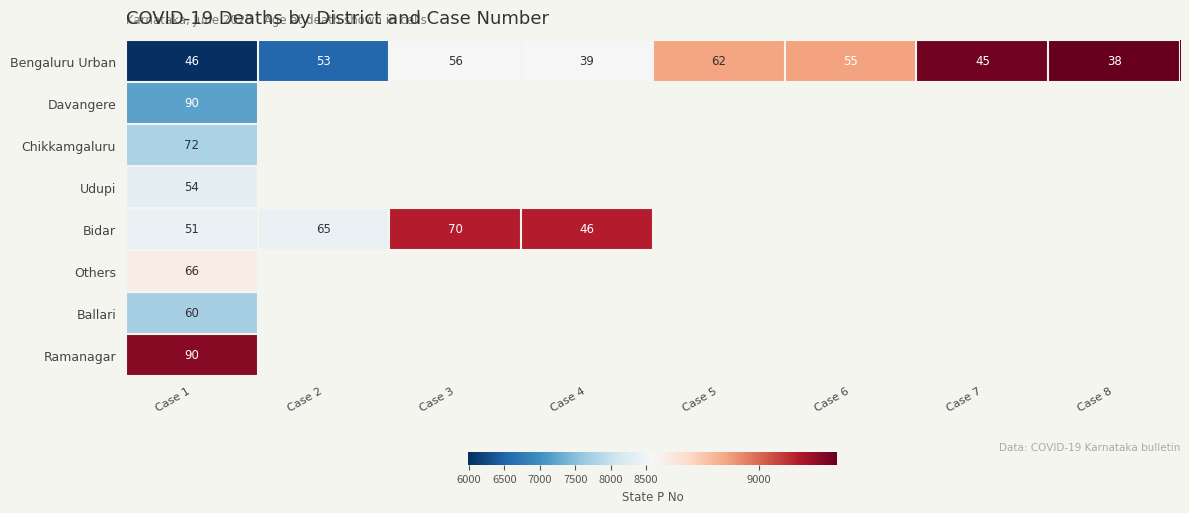

What is the total value across all series at Case 1?

529